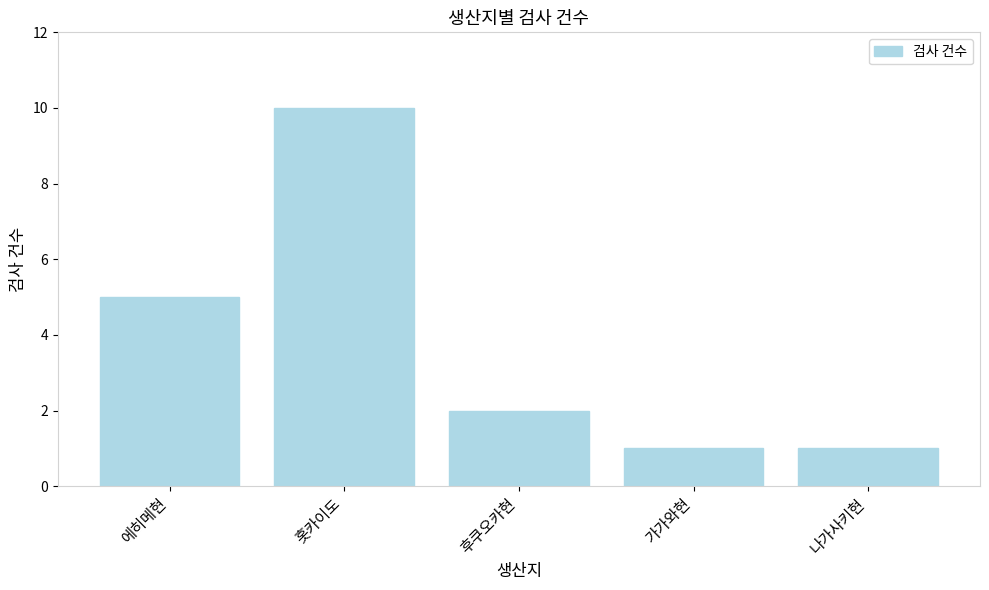

Between 가가와현 and 홋카이도, which is larger?

홋카이도